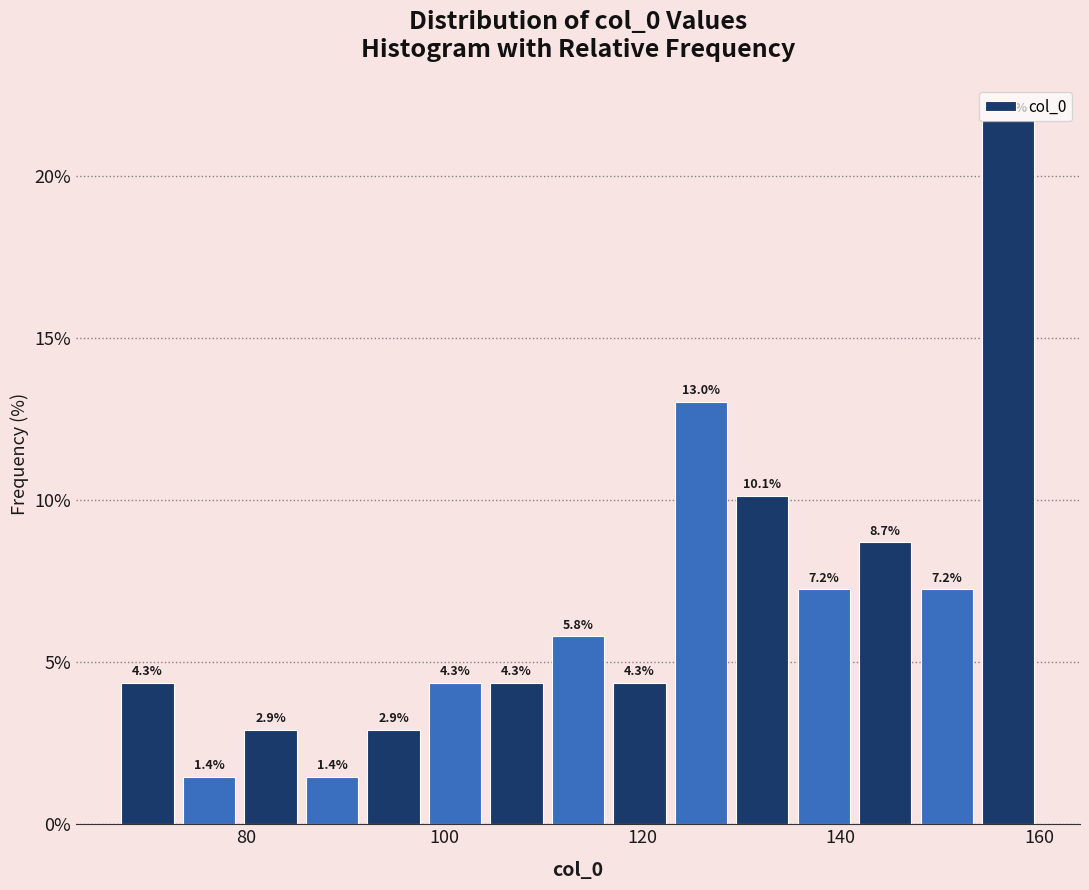

Read against the x-axis, roughly where is the centre of the tallest bar?

156